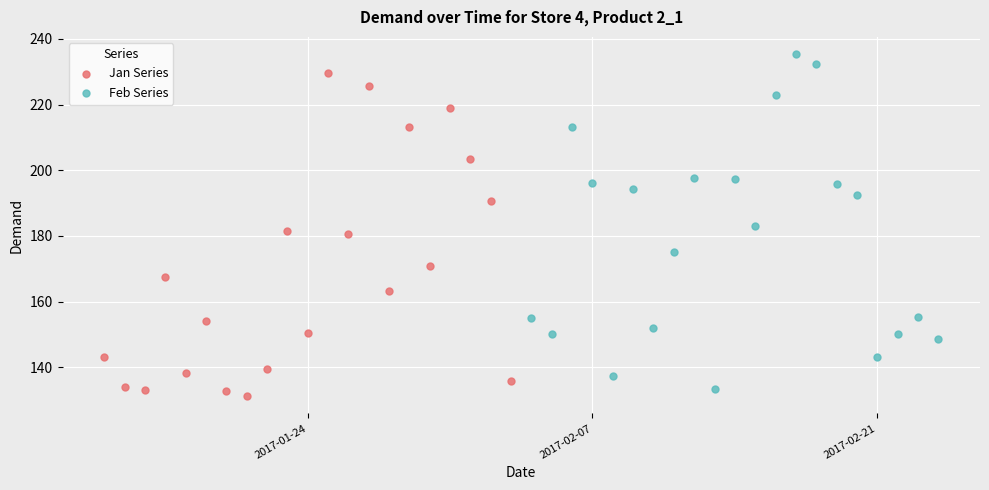

What are all the series names shown in the legend?

Jan Series, Feb Series